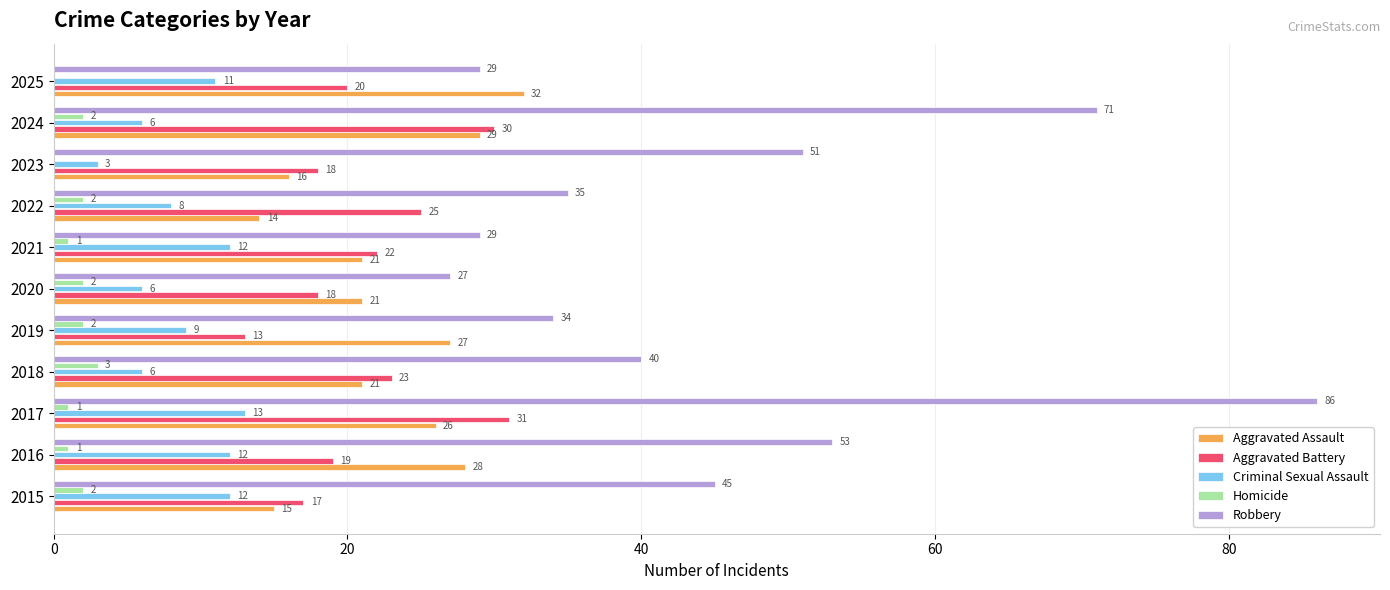

What is the sum of all Criminal Sexual Assault values?

98